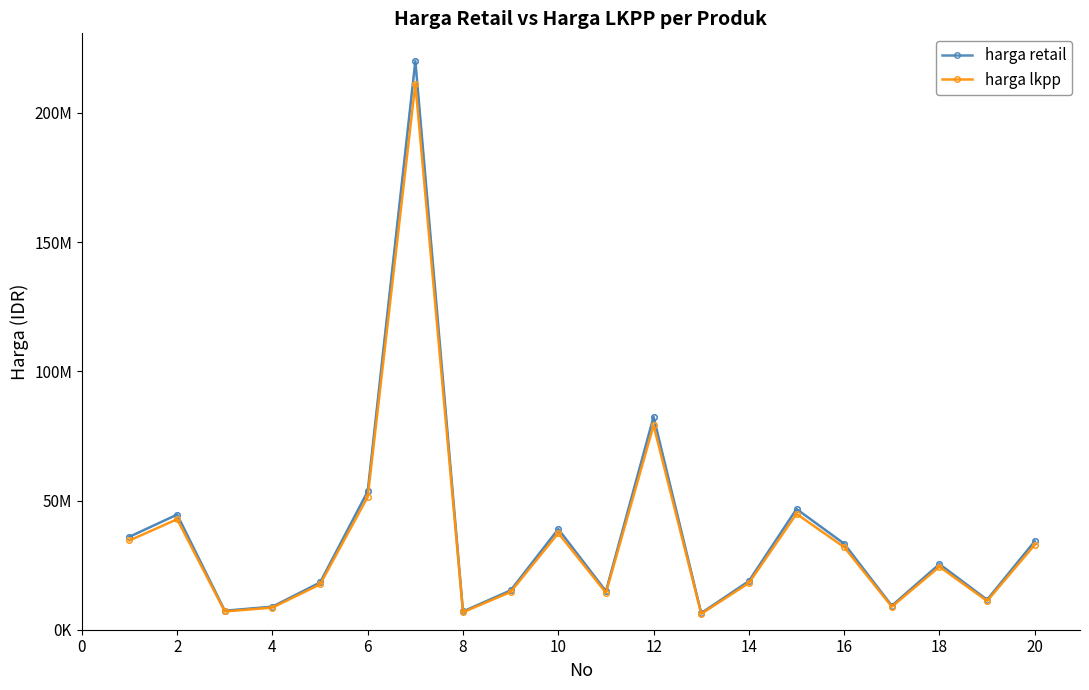

Does the chart have visible grid lines?

No